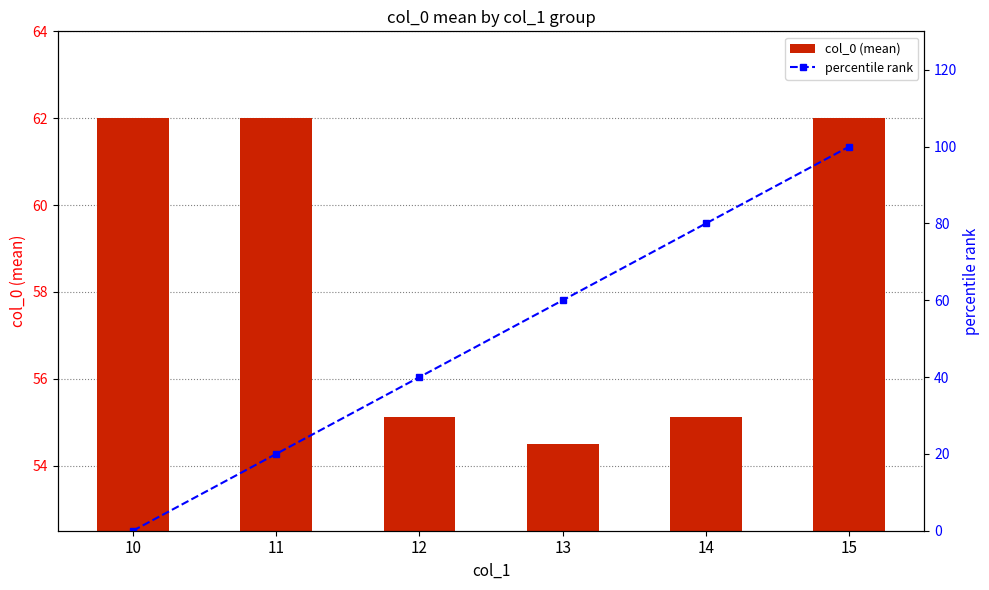

What is the average value of the percentile rank series?

50.0